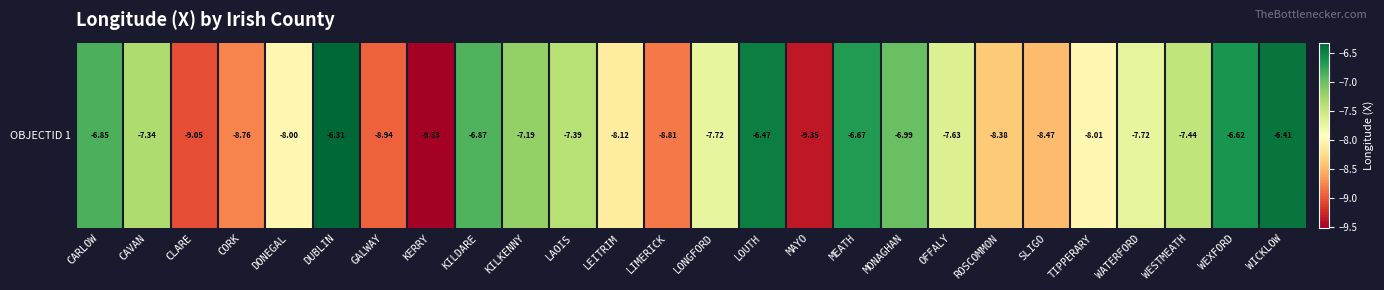

The value at DUBLIN is -6.3. True or false?

True